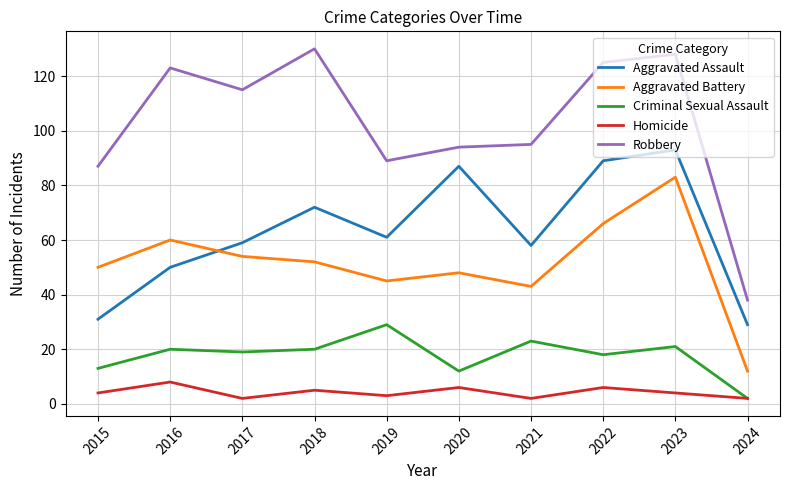

Rank the series at 2016 from highest to lowest value.

Robbery, Aggravated Battery, Aggravated Assault, Criminal Sexual Assault, Homicide